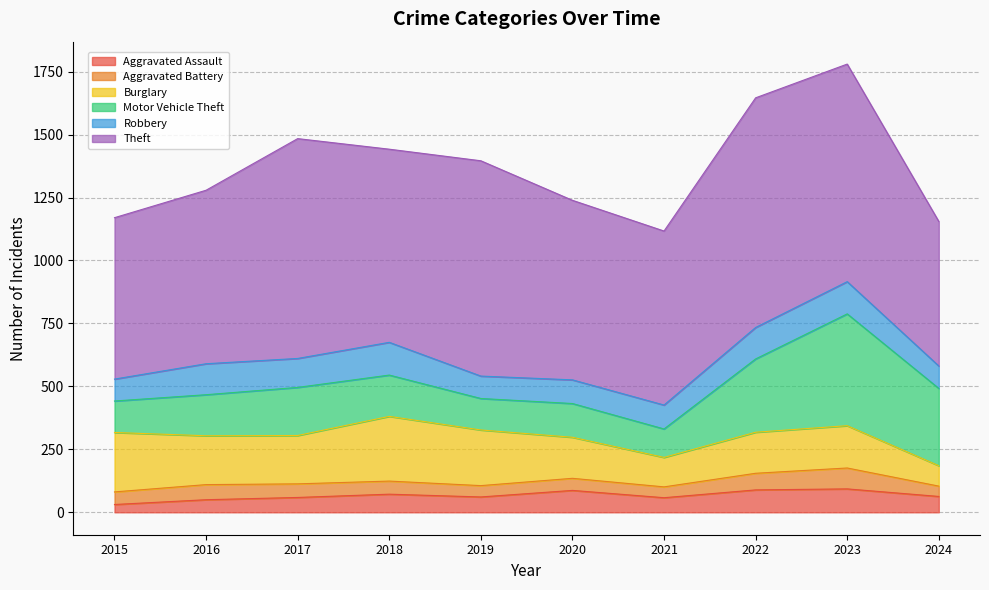

Rank the series at 2016 from highest to lowest value.

Theft, Burglary, Motor Vehicle Theft, Robbery, Aggravated Battery, Aggravated Assault